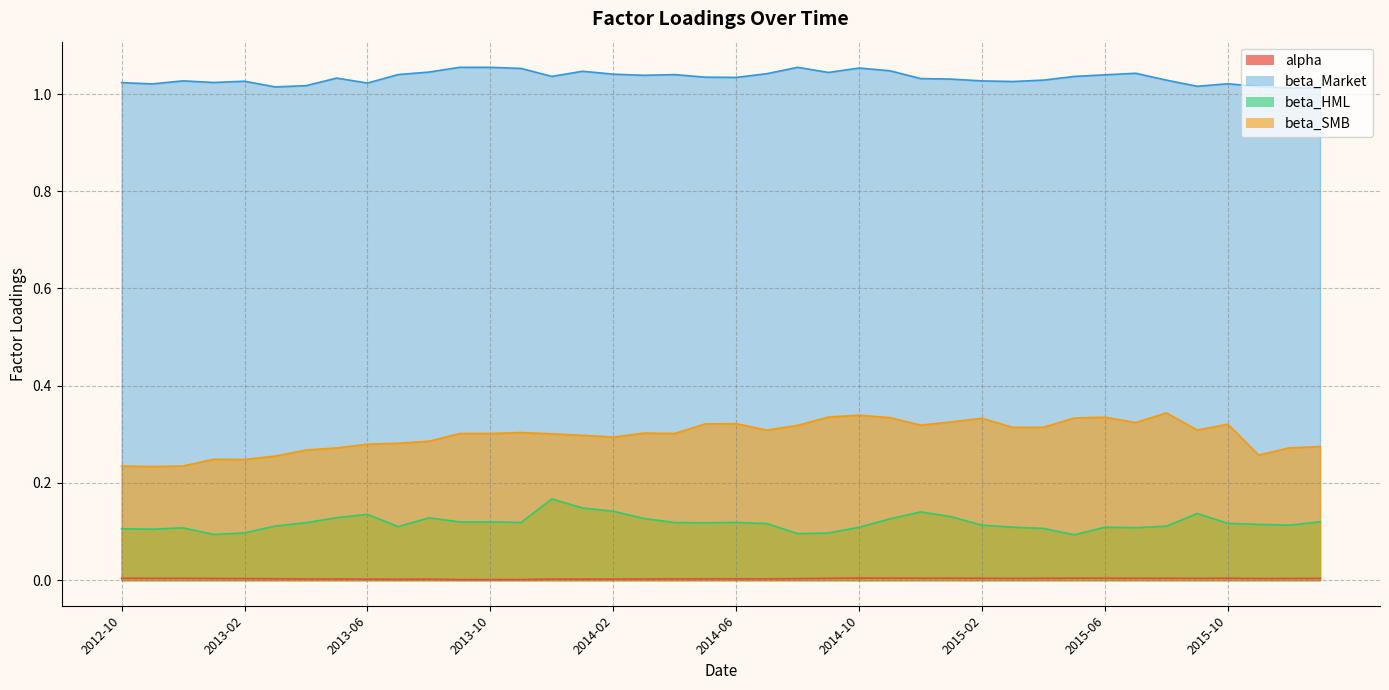

Which series changed the most between 2014-01 and 2015-05?

beta_HML